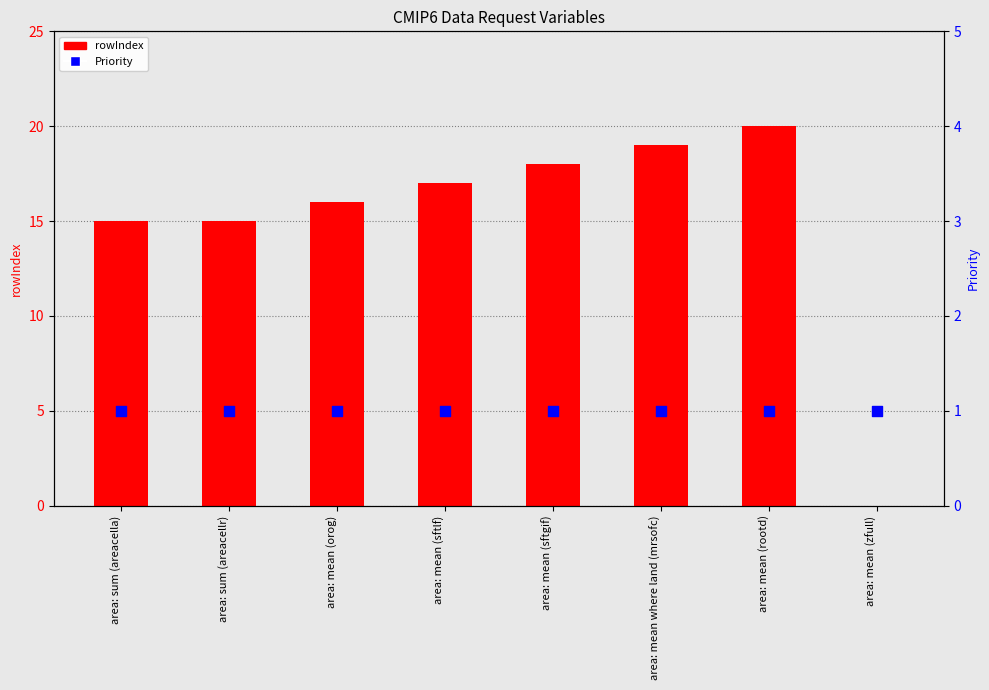

What is the total value across all series at area: sum (areacellr)?

16